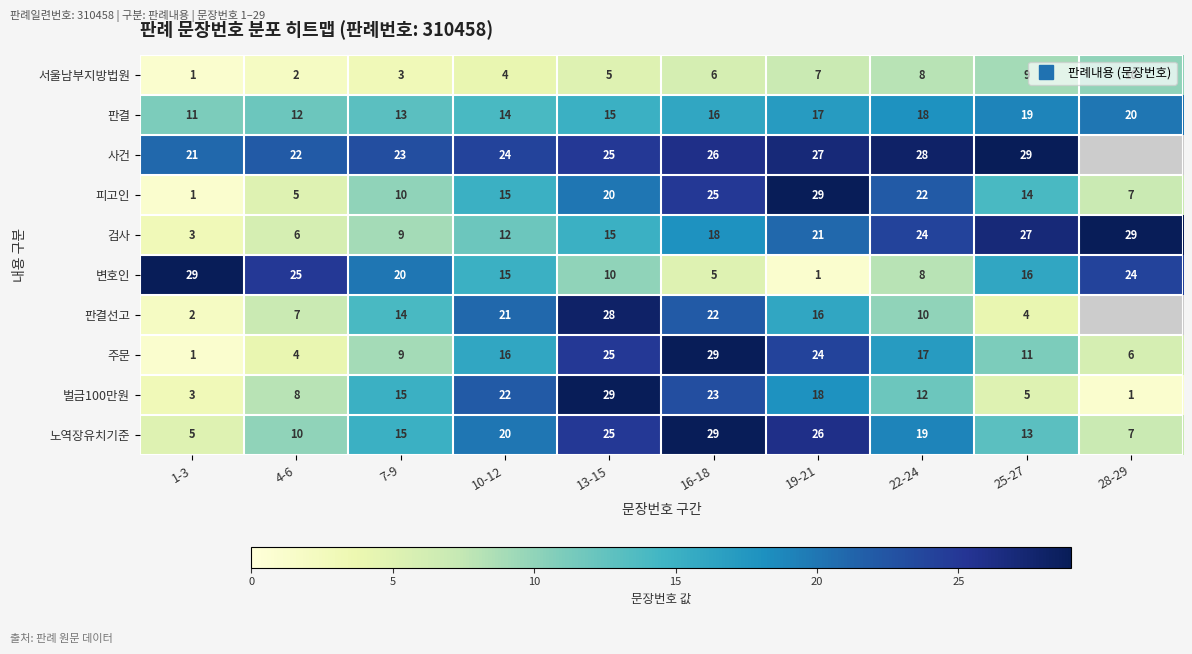

What is the average value of the 서울남부지방법원 series?

5.5